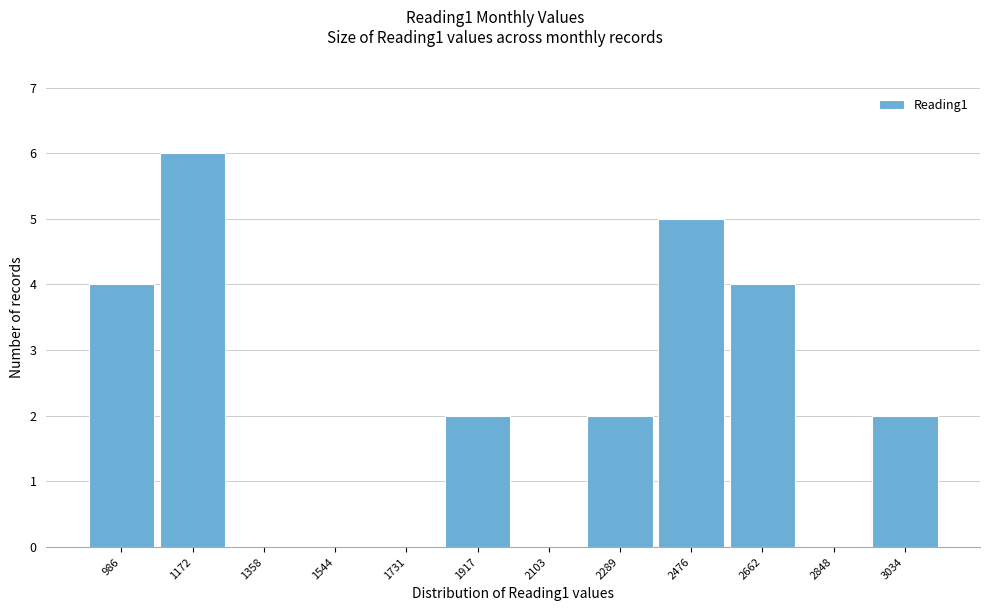

Reading right to left, list all the values displayed in this chart.

3034=2	2848=0	2662=4	2476=5	2289=2	2103=0	1917=2	1731=0	1544=0	1358=0	1172=6	986=4